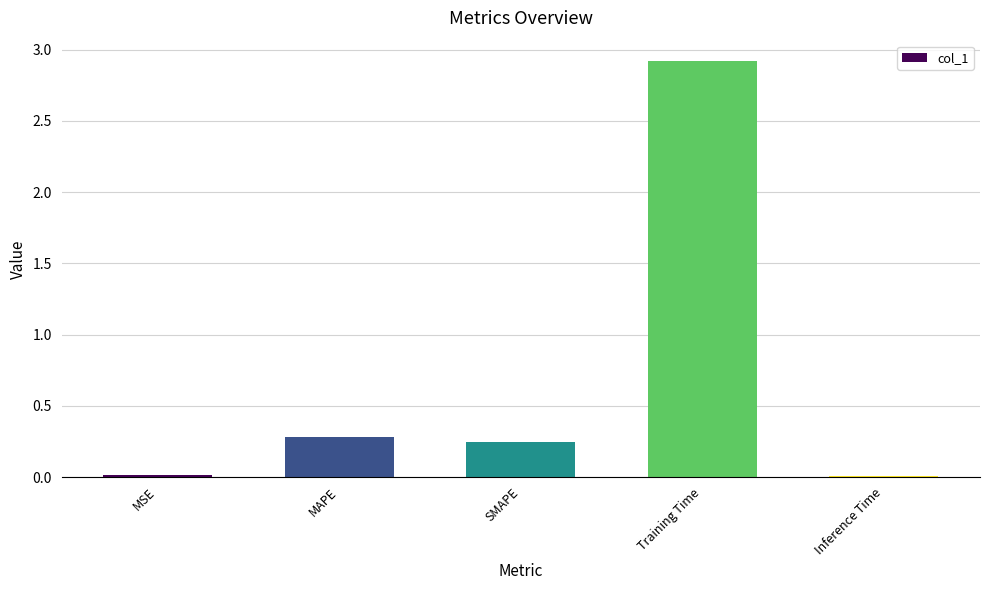

Is it true that the value at MSE is 0.0?

True